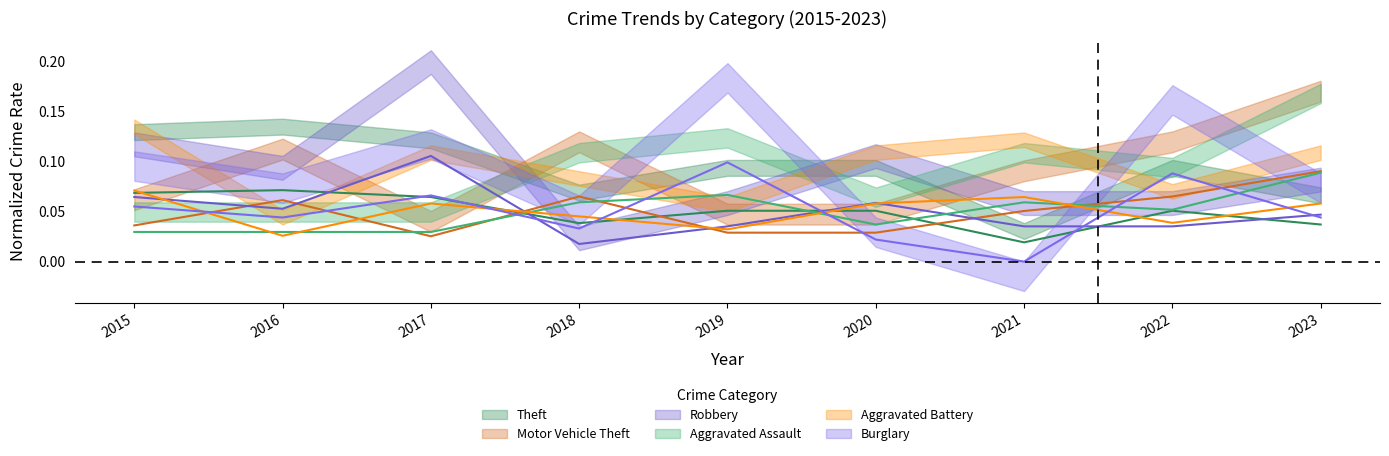

At how many categories does at least one series exceed 0?

9